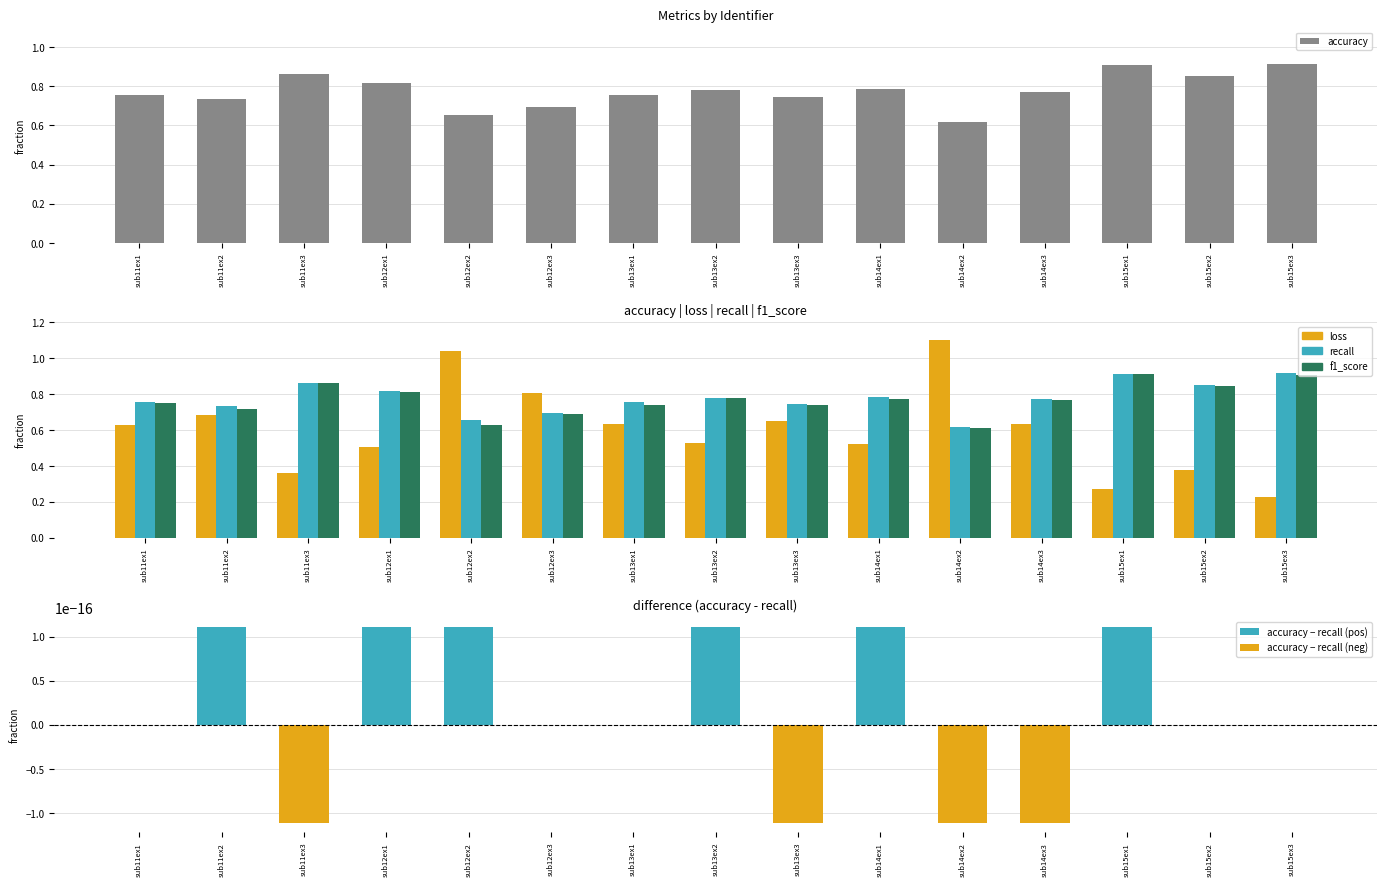

What is the sum of all loss values?

9.0